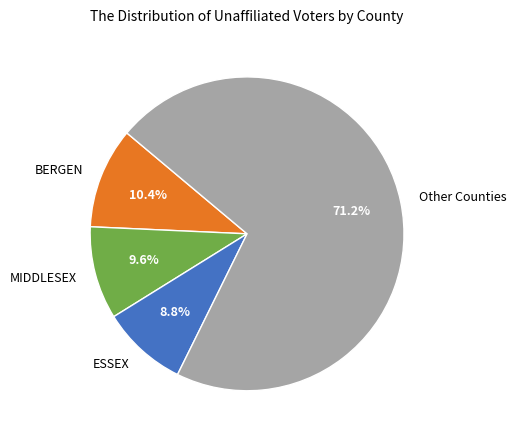

How many segments does this pie chart have?

4